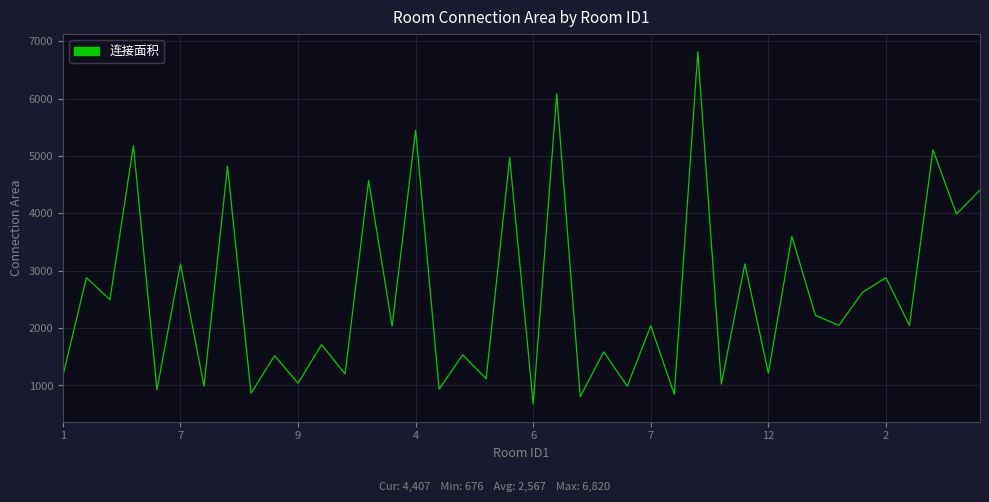

What is the smallest value displayed?

676